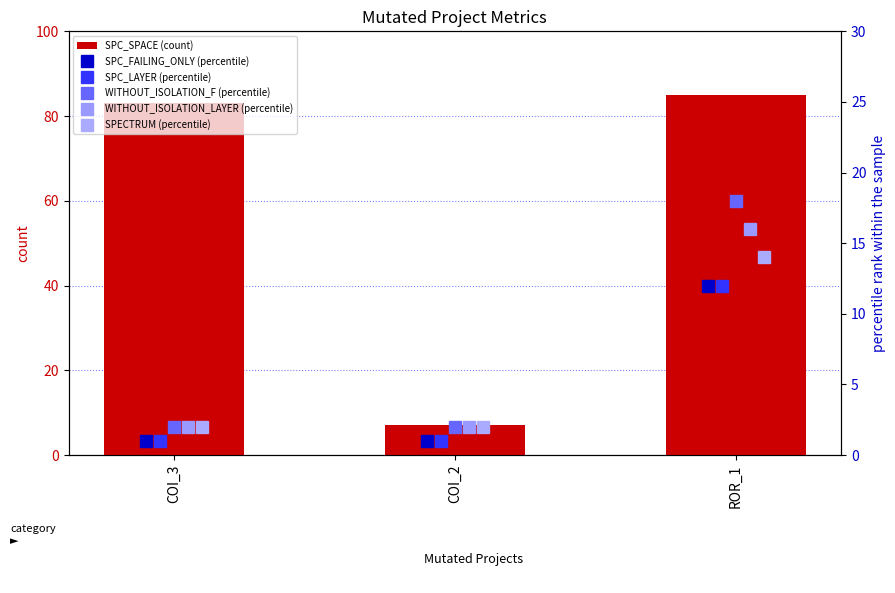

Rank the series by their maximum value, from lowest to highest.

SPC_FAILING_ONLY (percentile), SPC_LAYER (percentile), SPECTRUM (percentile), WITHOUT_ISOLATION_LAYER (percentile), WITHOUT_ISOLATION_F (percentile), SPC_SPACE (count)